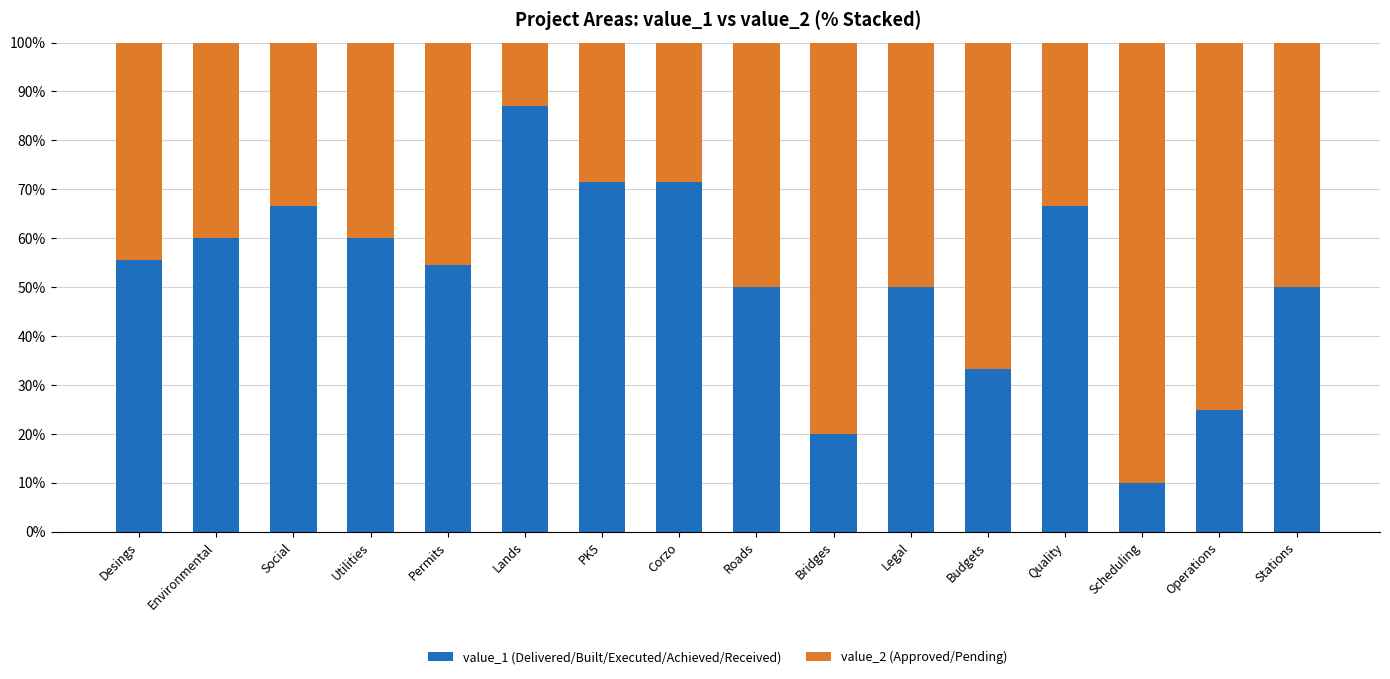

Which category has the highest value in the value_1 (Delivered/Built/Executed/Achieved/Received) series?

Lands